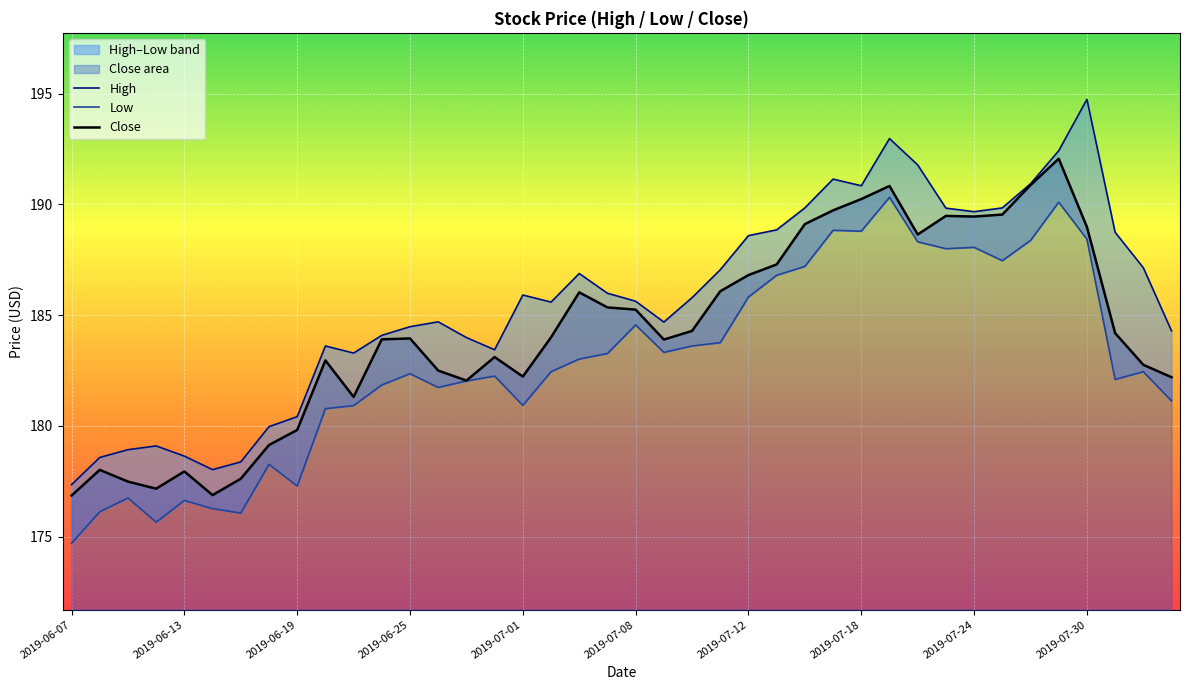

Does the chart display data point markers on the line(s)?

No